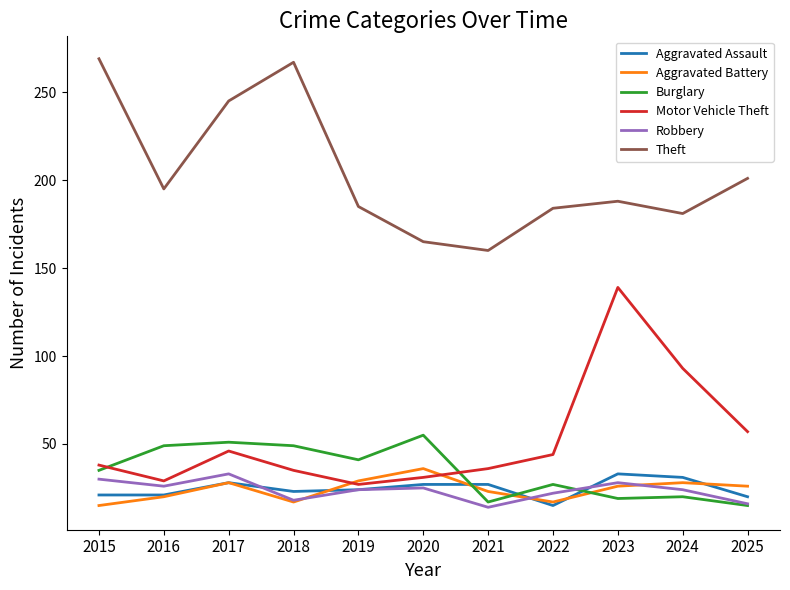

Between 2021 and 2025, which series saw the biggest shift?

Theft